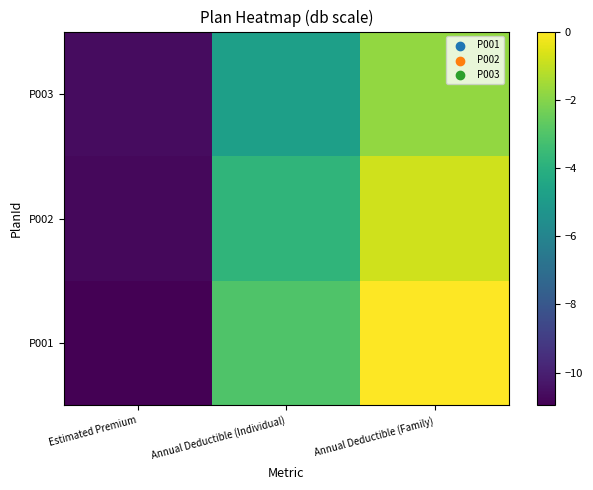

Reading left to right, extract all data points from this chart.

P001: Estimated Premium=-11.0	Annual Deductible (Individual)=-3.0	Annual Deductible (Family)=0.0
P002: Estimated Premium=-10.7	Annual Deductible (Individual)=-3.8	Annual Deductible (Family)=-0.8
P003: Estimated Premium=-10.6	Annual Deductible (Individual)=-4.8	Annual Deductible (Family)=-1.8